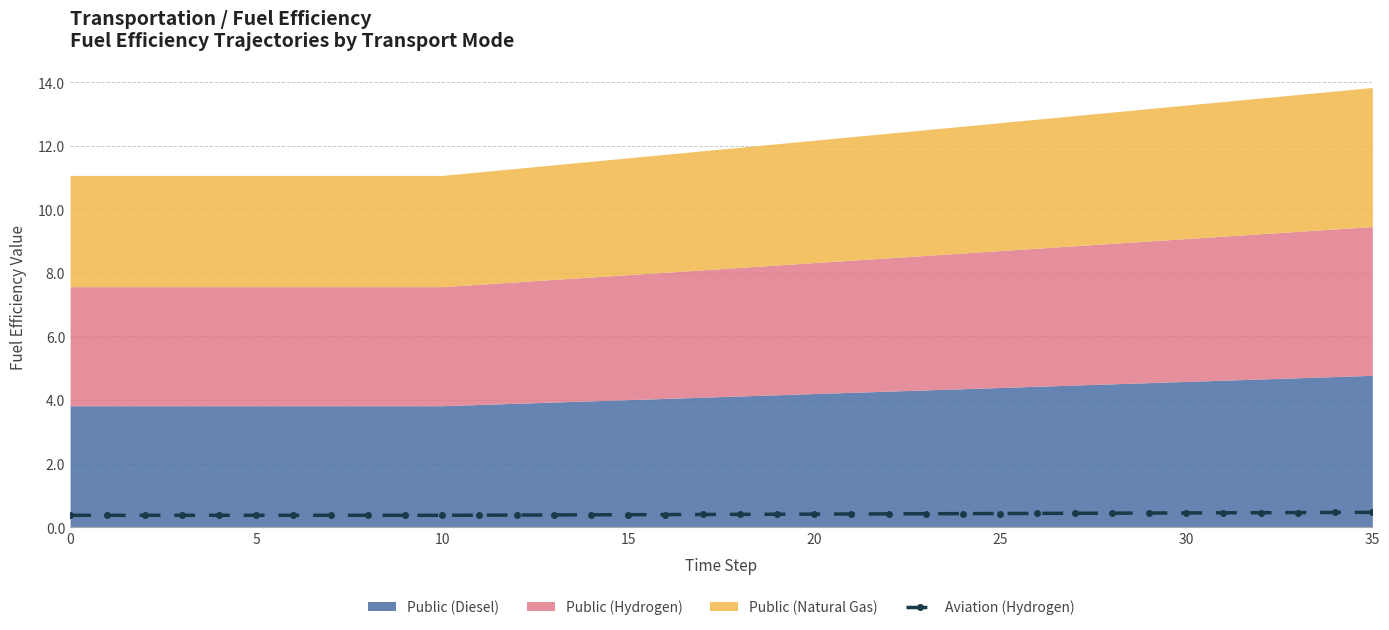

Count the Aviation (Hydrogen) values in the range 0 to 1.

36